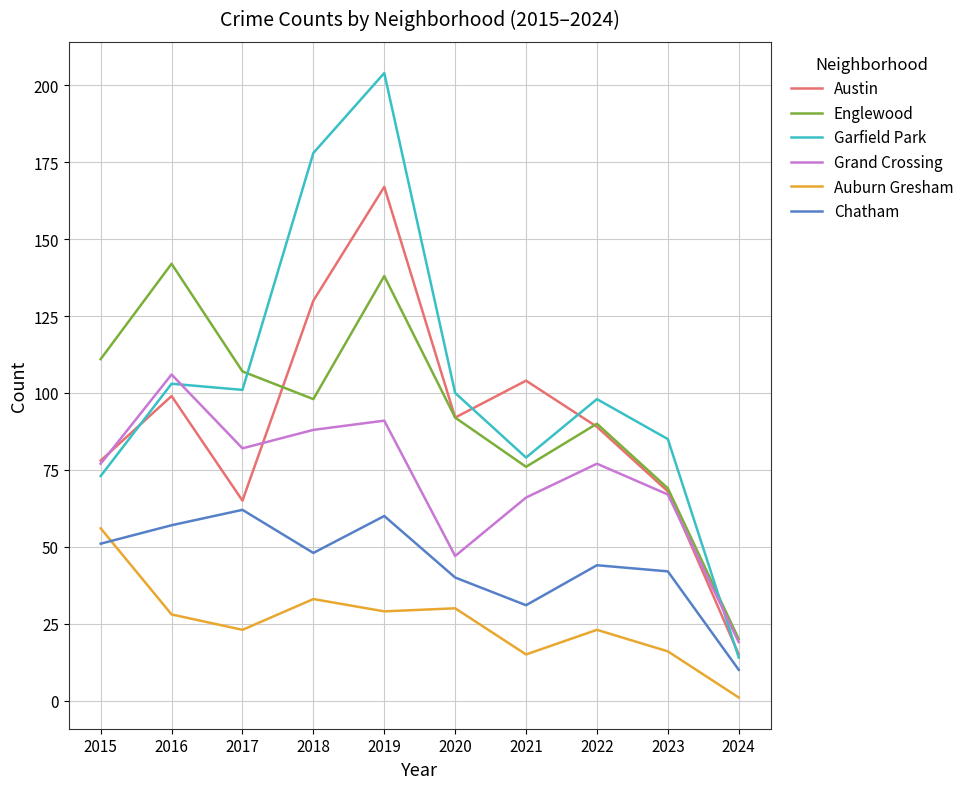

At which category does Englewood reach its first local valley?

2018